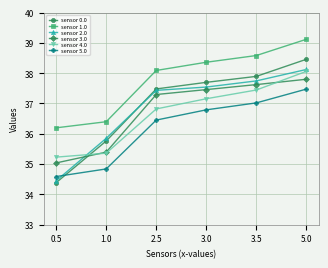

How many data points does each series have?

6